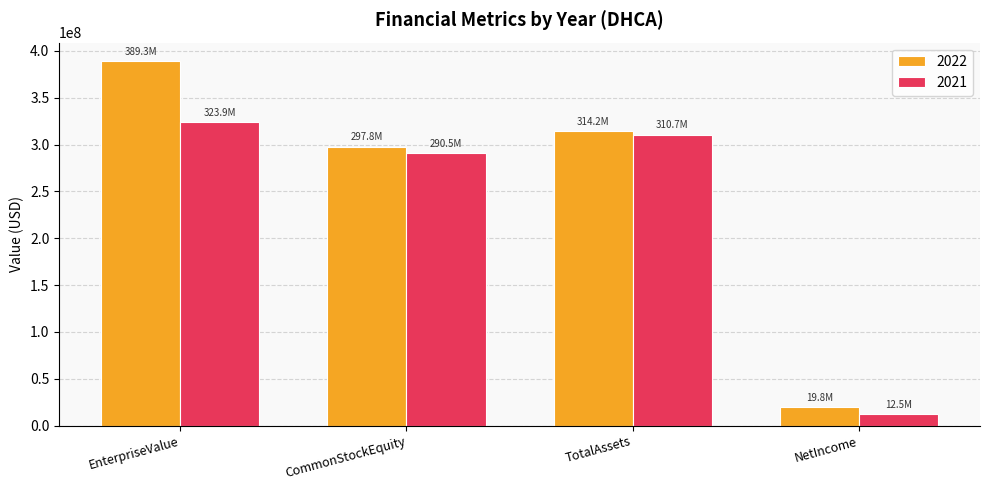

Does the chart contain stacked bars?

No